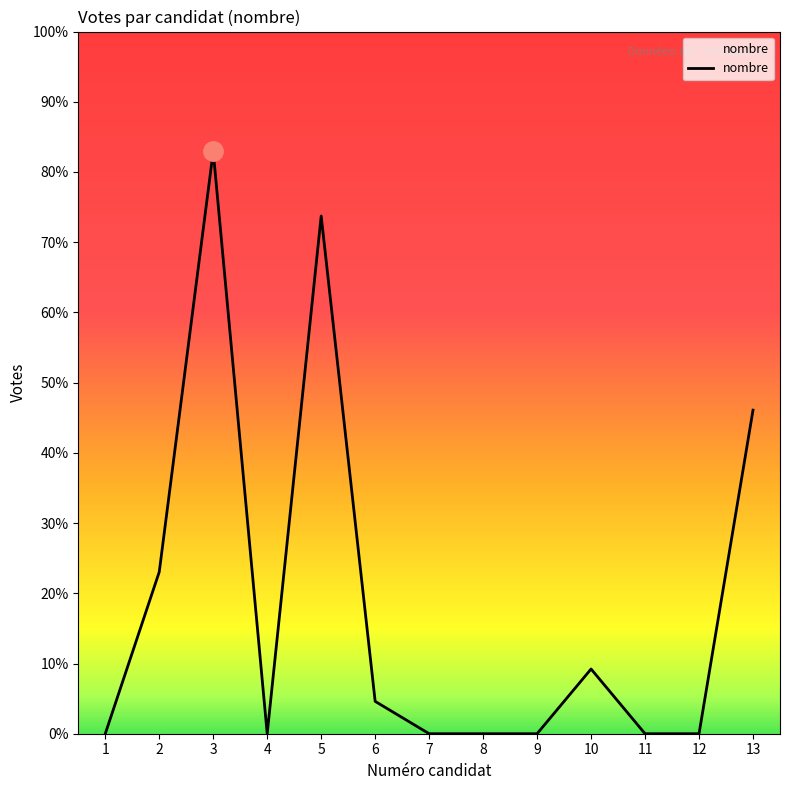

Does the chart have visible grid lines?

No